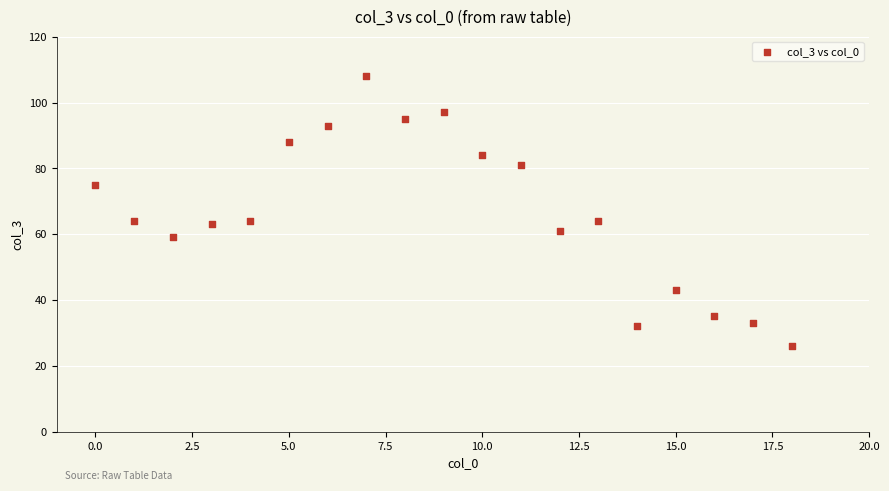

What is the range of Y values (max minus min)?

82